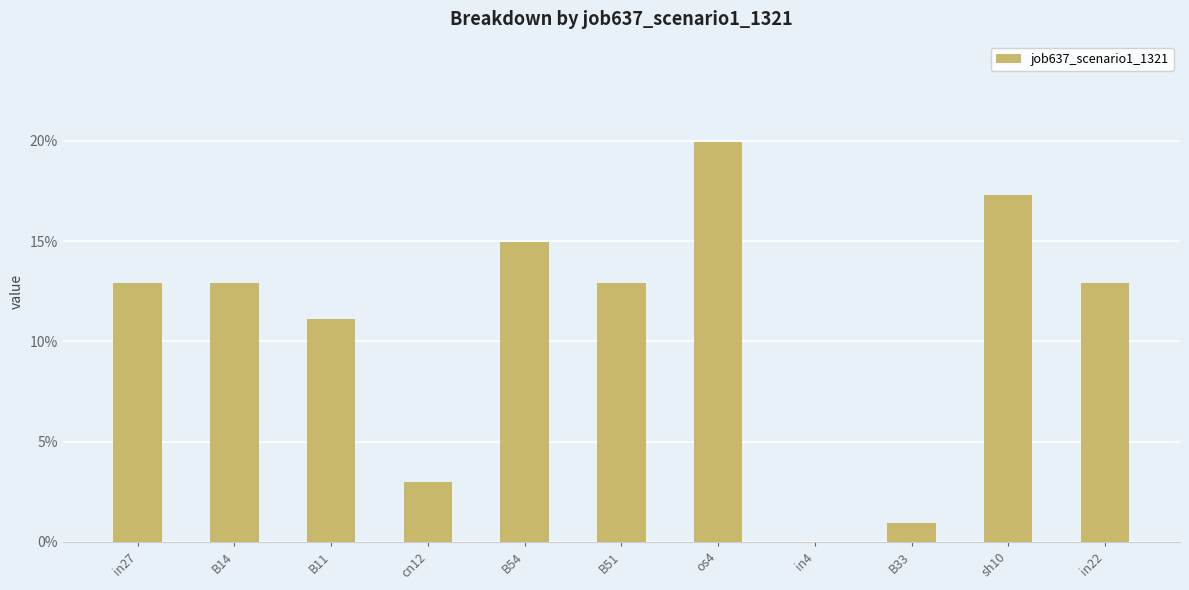

True or false: the data shows 0.1 at in4.

False